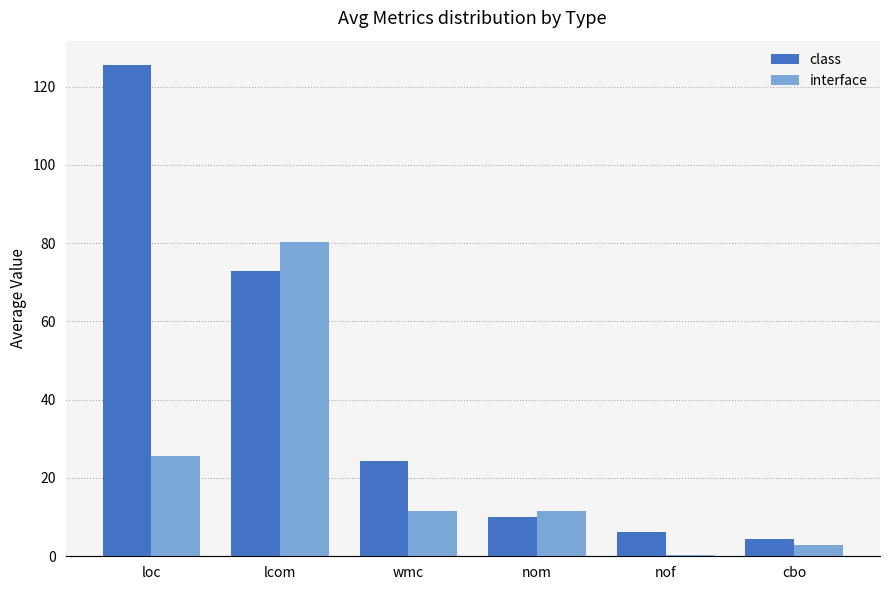

What are all the series names shown in the legend?

class, interface